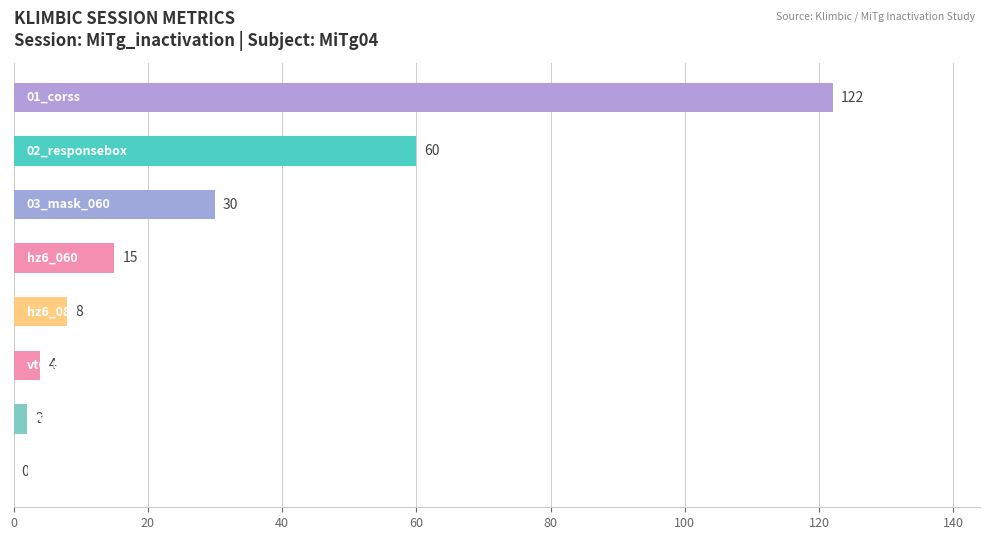

What is the sum of all values?

241